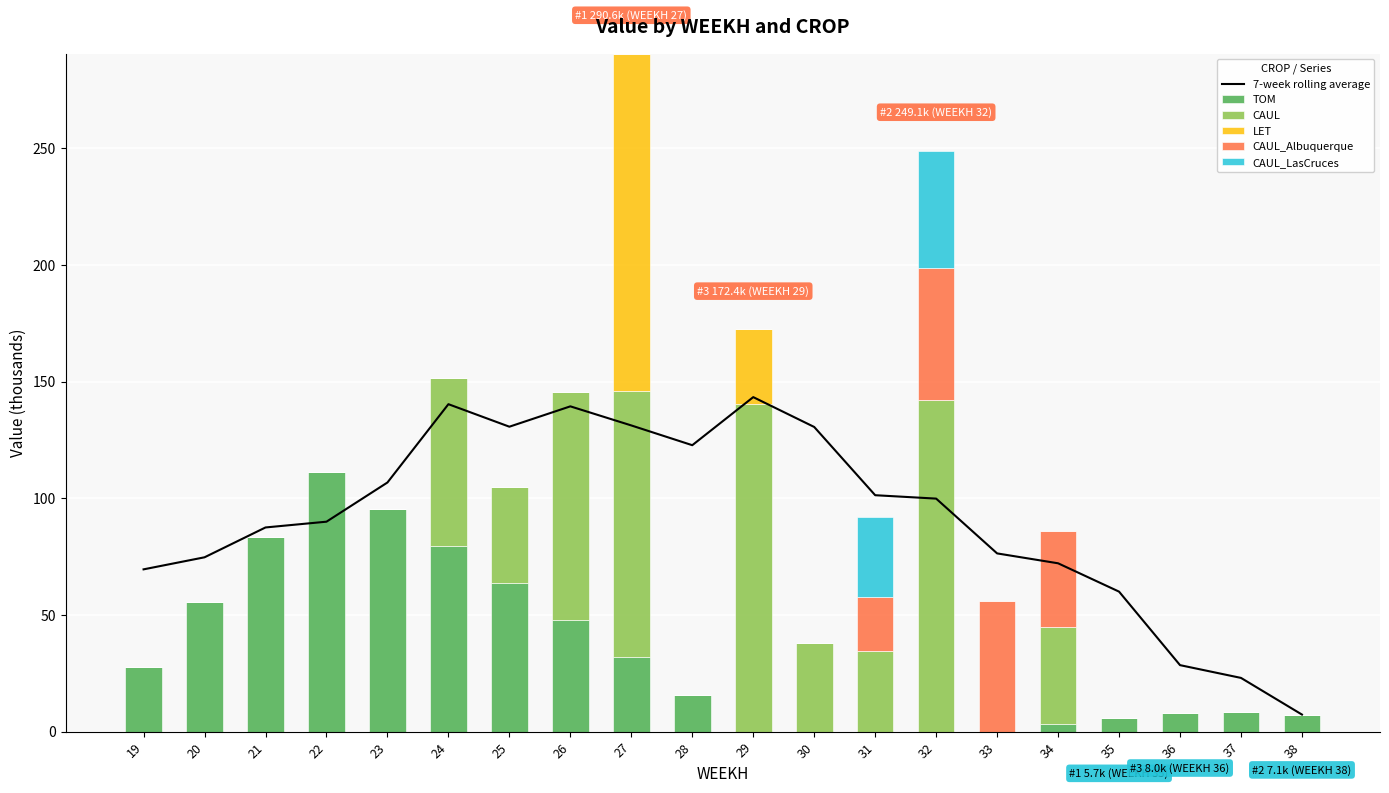

What is the difference between the maximum and minimum values in the CAUL_LasCruces series?

50.3